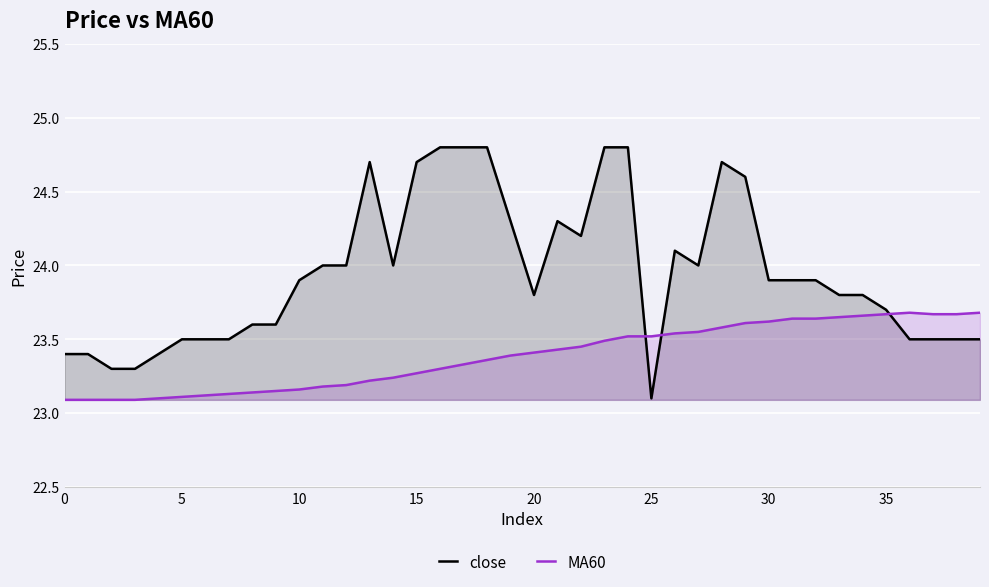

At which label is close closest to 23?

25